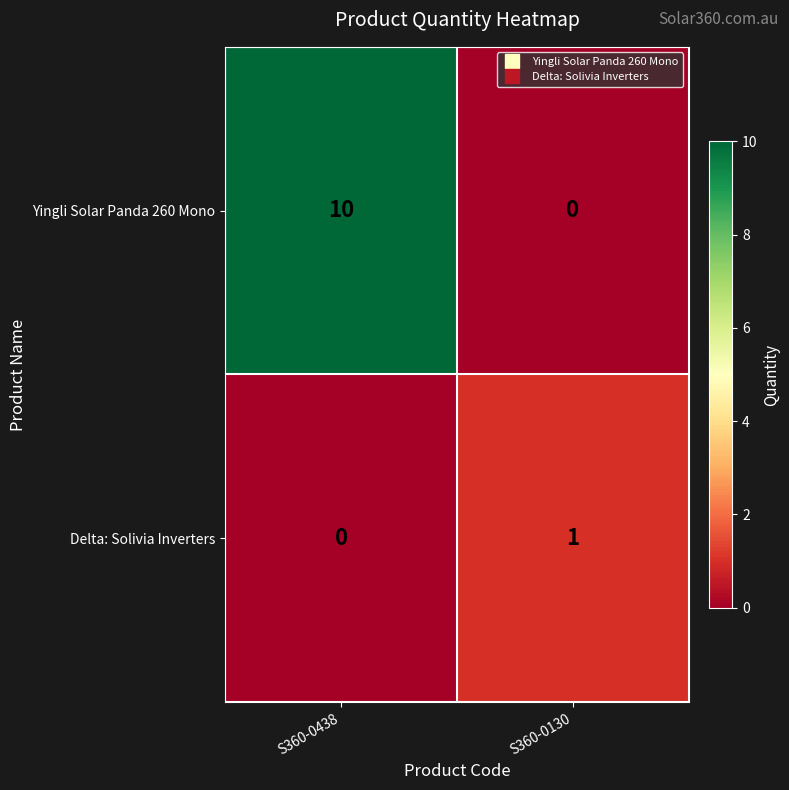

Which series has the largest range (max minus min)?

Yingli Solar Panda 260 Mono